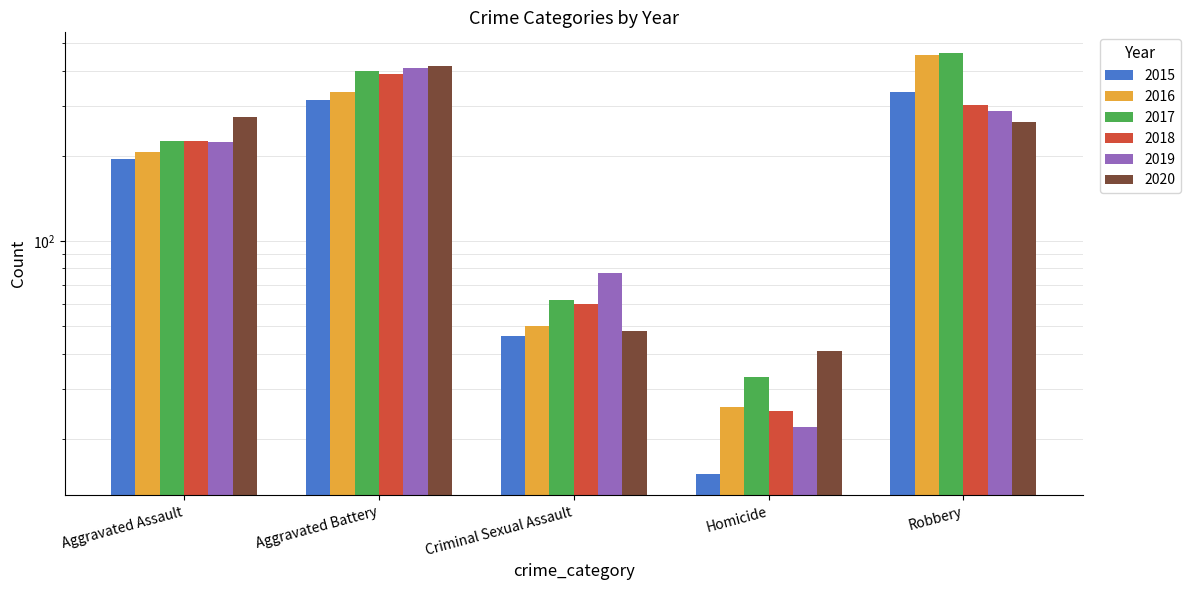

What is the sum of the 2017 values at Robbery and Aggravated Battery?

860